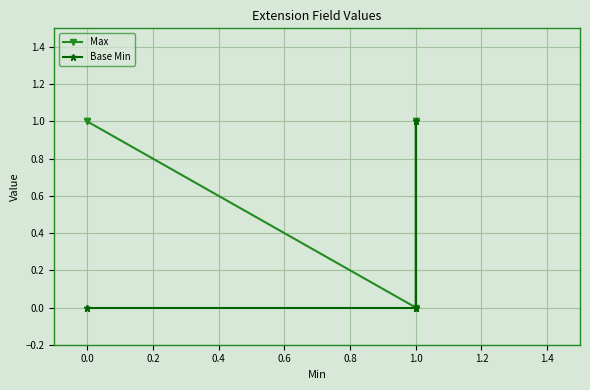

How many lines are shown in the chart?

2